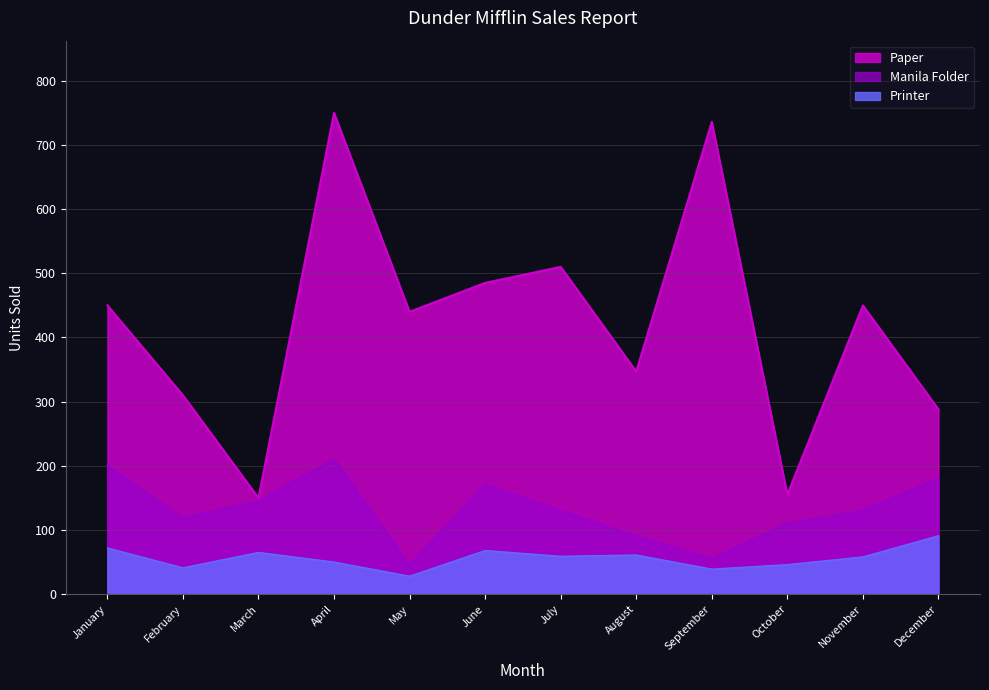

Reading right to left, extract all data points from this chart.

Paper: 288	450	155	736	347	510	485	440	750	150	310	450
Printer: 91	58	46	39	61	59	68	28	50	65	41	72
Manila Folder: 180	130	110	55	90	130	170	45	210	145	118	200